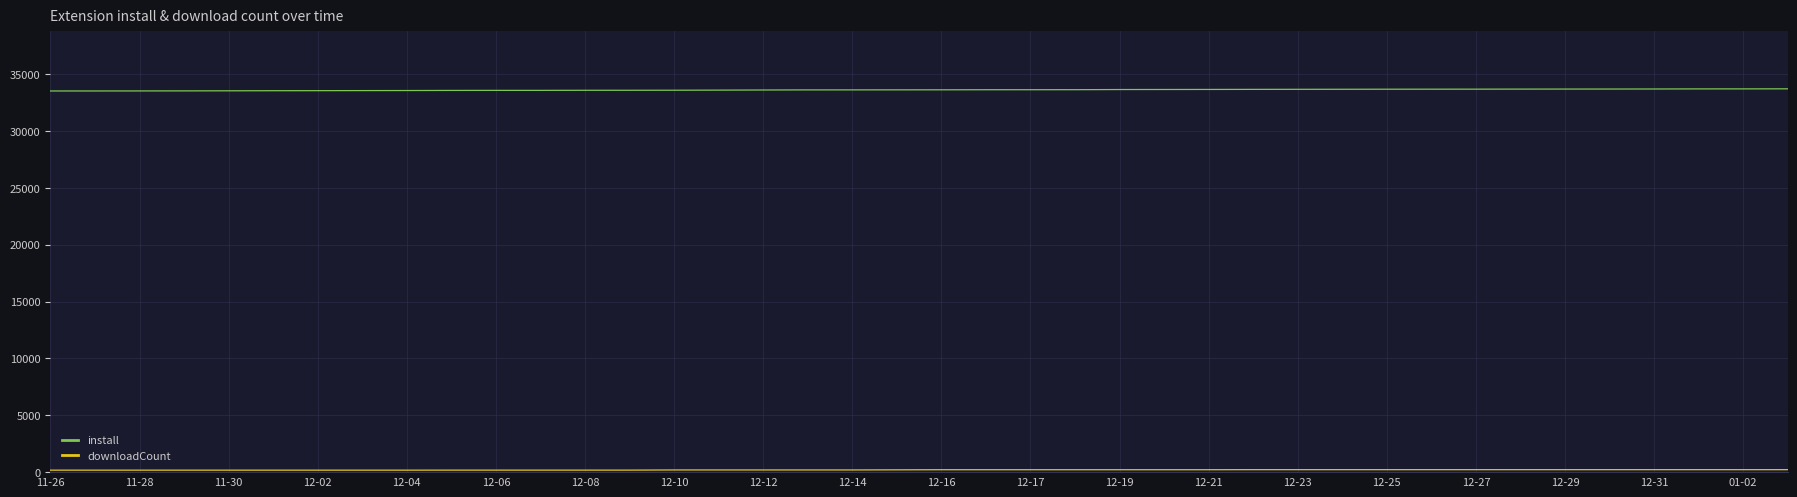

How many lines are shown in the chart?

2